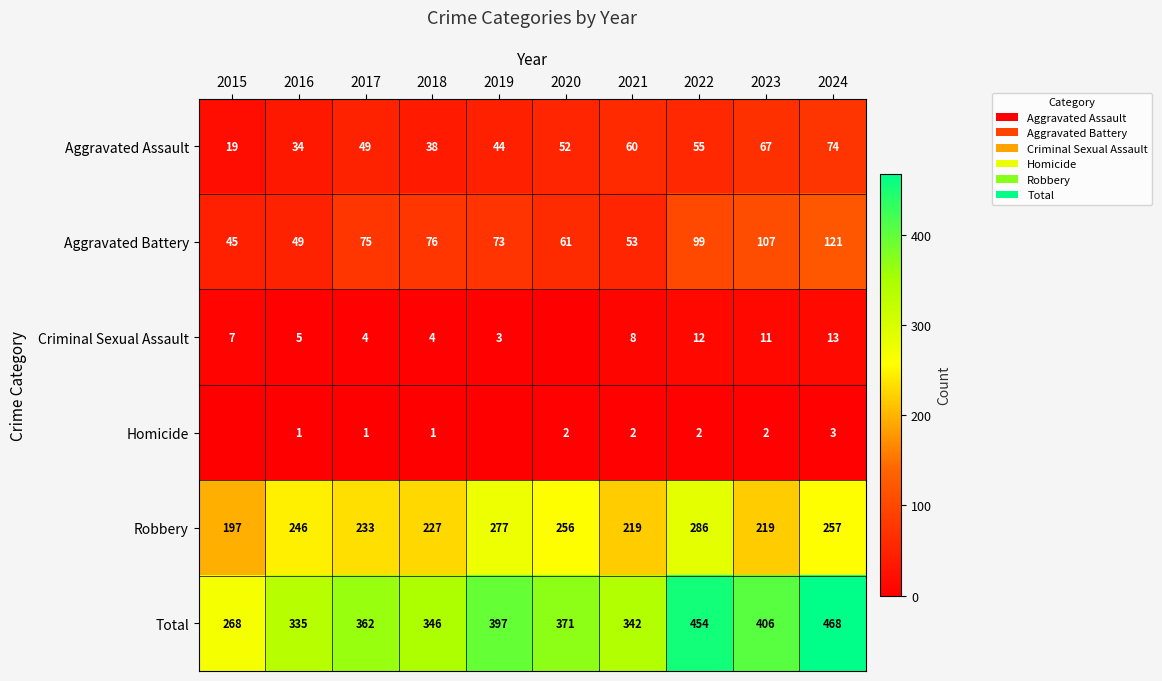

Is the value of Total at 2024 greater than the value of Robbery at 2017?

Yes